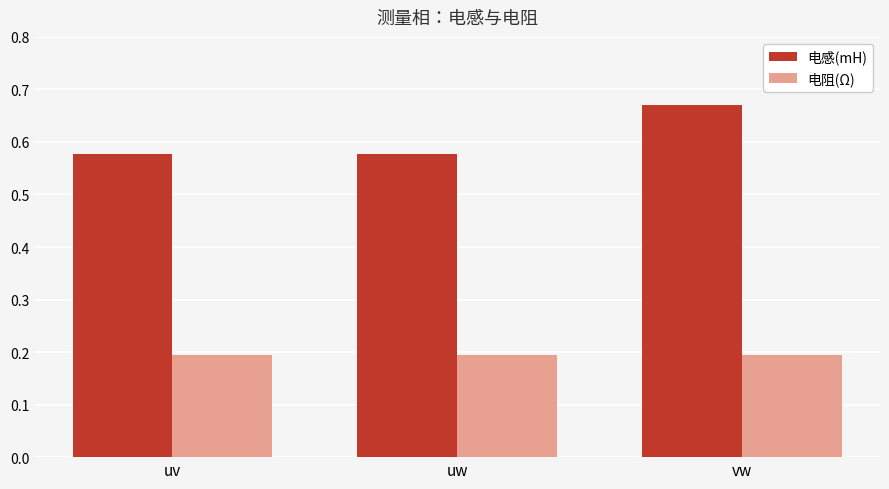

What is the smallest value displayed?

0.2